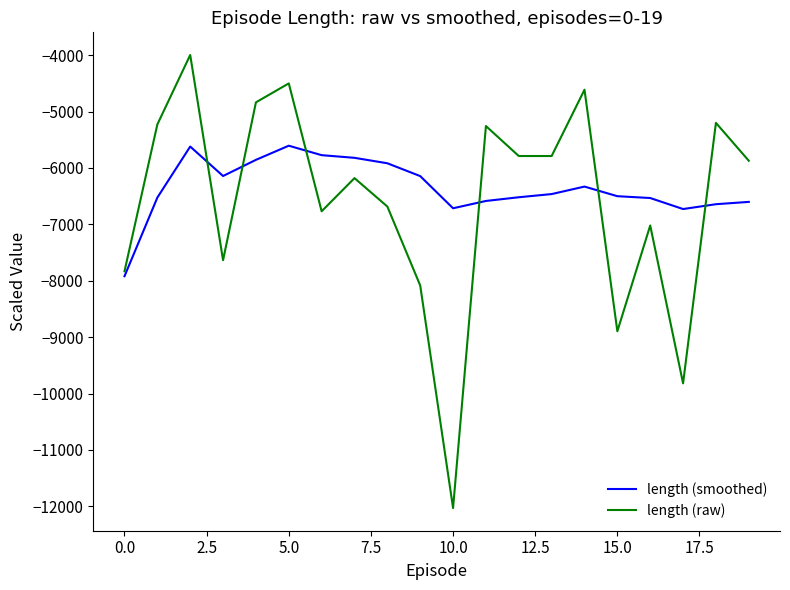

Which series has the largest range (max minus min)?

length (raw)